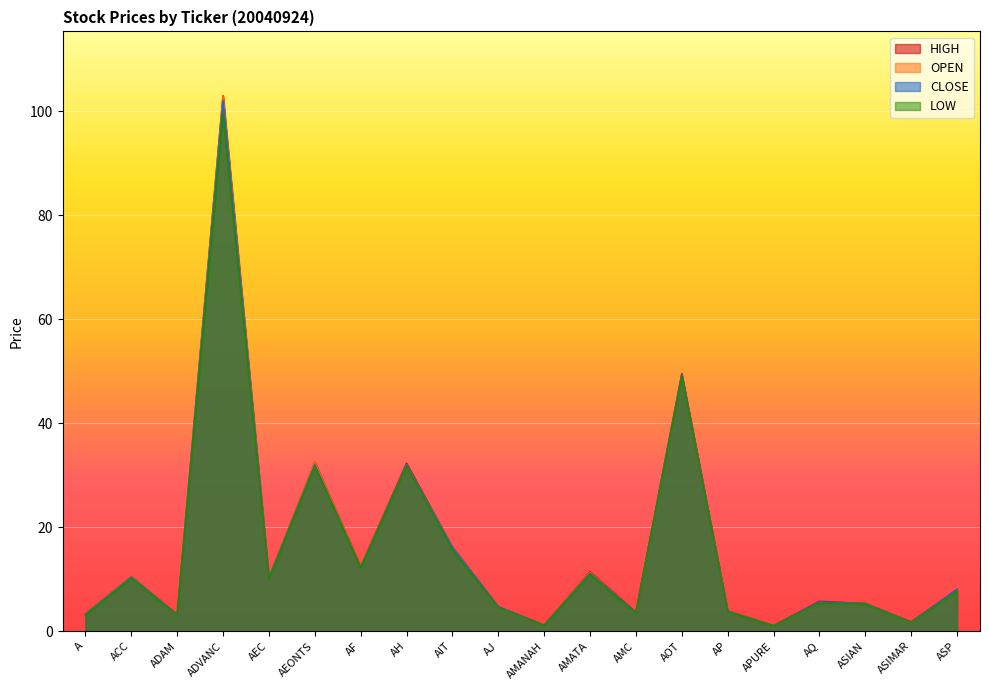

What is the value of the CLOSE point at the 14th from the left?

49.2